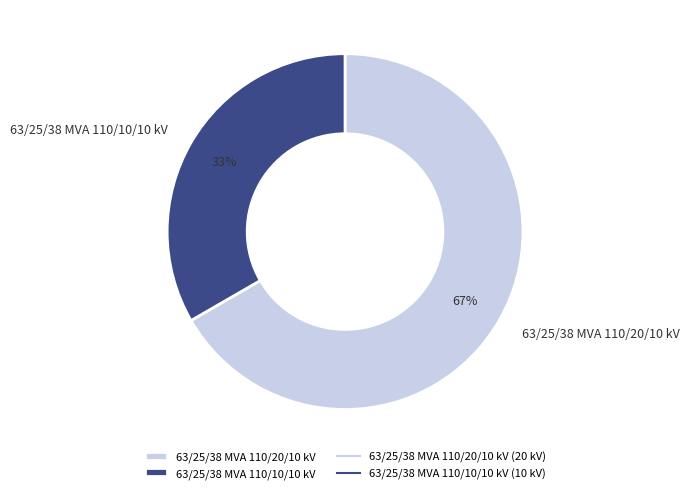

How many slices are in this pie chart?

2